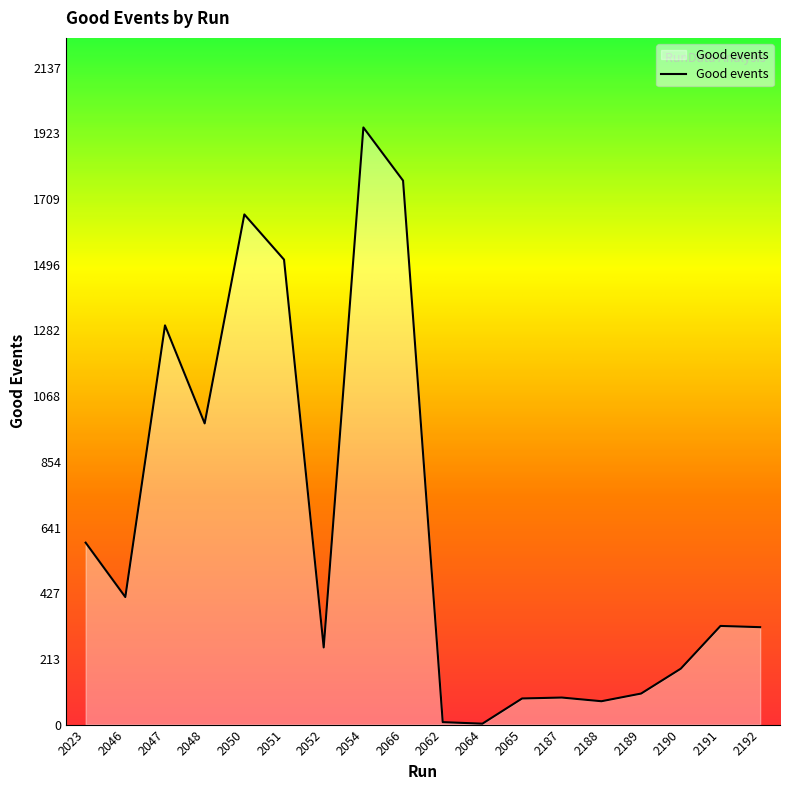

How many lines are shown in the chart?

1